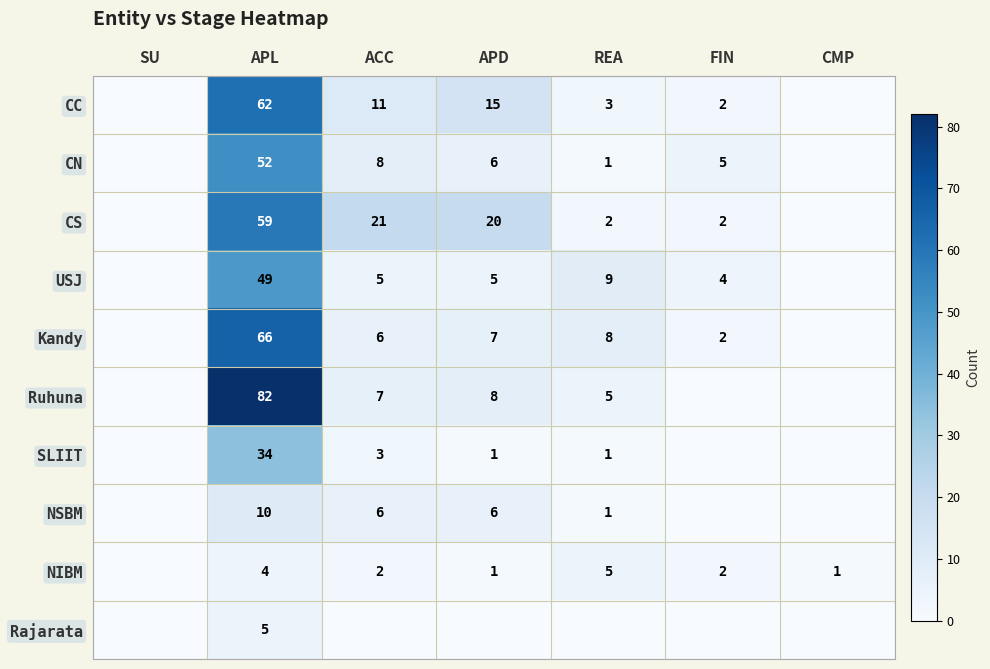

How many positive values does the NSBM series have?

4